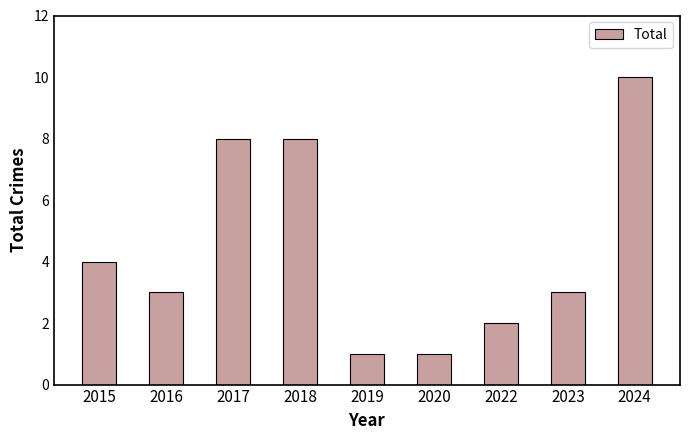

What is the difference between the second highest and second lowest values?

7